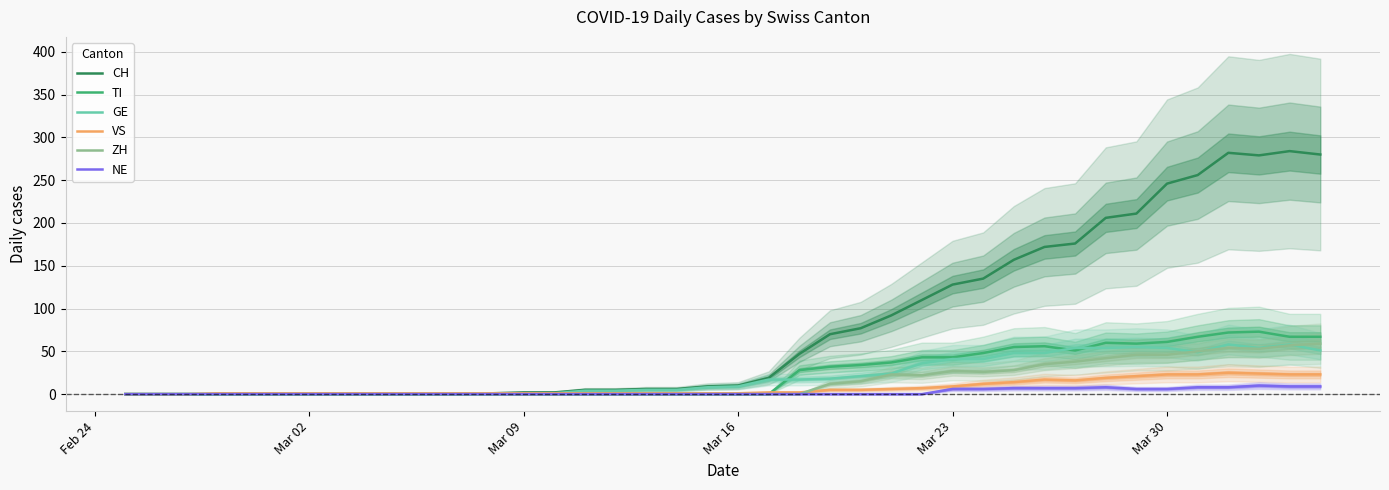

Is the value of ZH at Mar 30 greater than the value of TI at Mar 30?

No